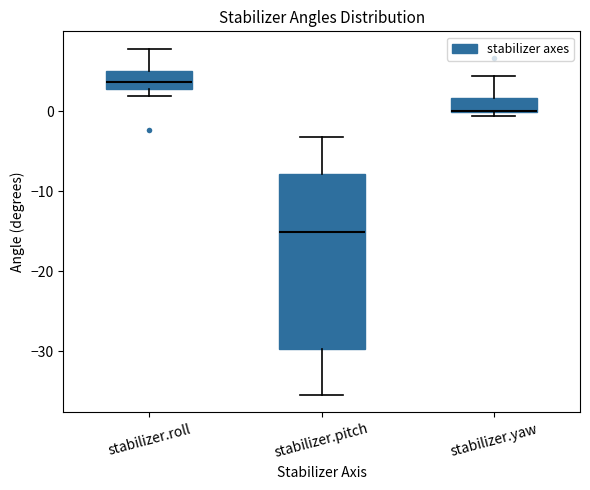

Reading left to right, transcribe this box plot: for each box, give where its median line is, the range the box spans, and where its two whiskers end, as read against the y-axis. The values are not printed on the chart, so give them approximately, as read against the axis.

stabilizer.roll: median 4, box 3 to 5, whiskers 2 to 8
stabilizer.pitch: median -15, box -30 to -8, whiskers -35 to -3
stabilizer.yaw: median 0, box 0 to 2, whiskers -1 to 4